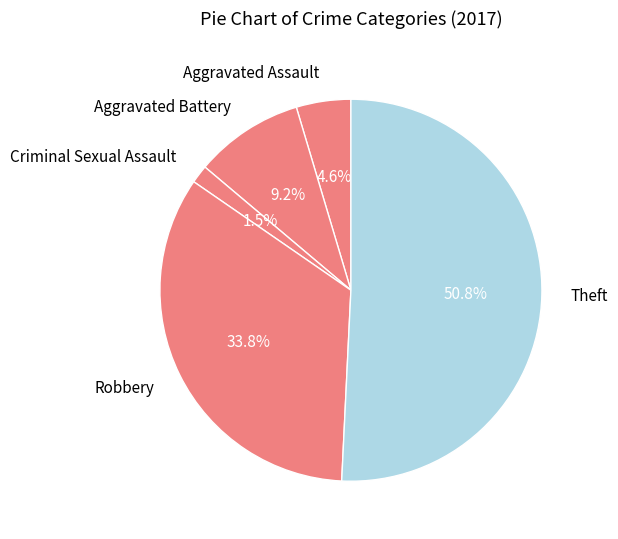

To the nearest percent, what portion does Theft represent?

51%